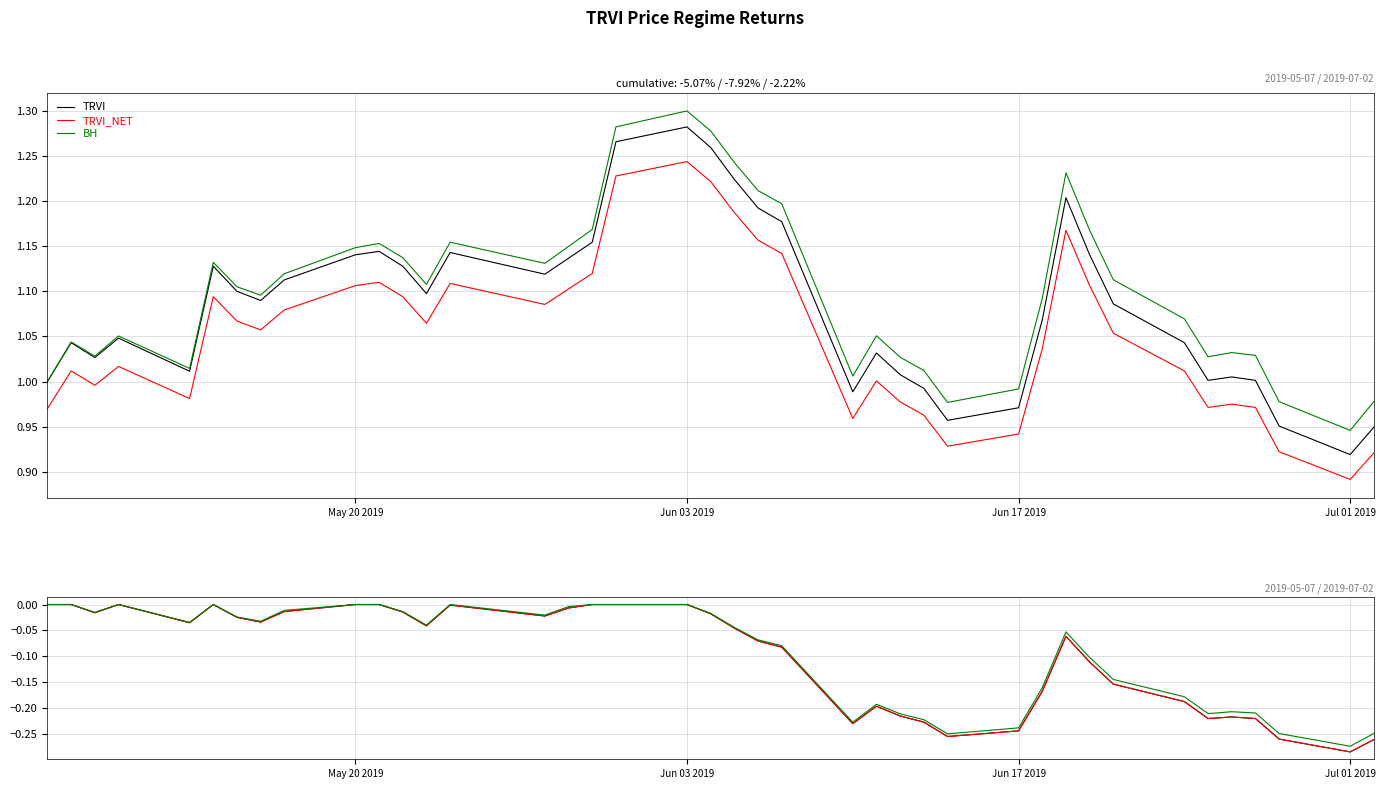

The TRVI series shows -0.3 at 24. True or false?

False